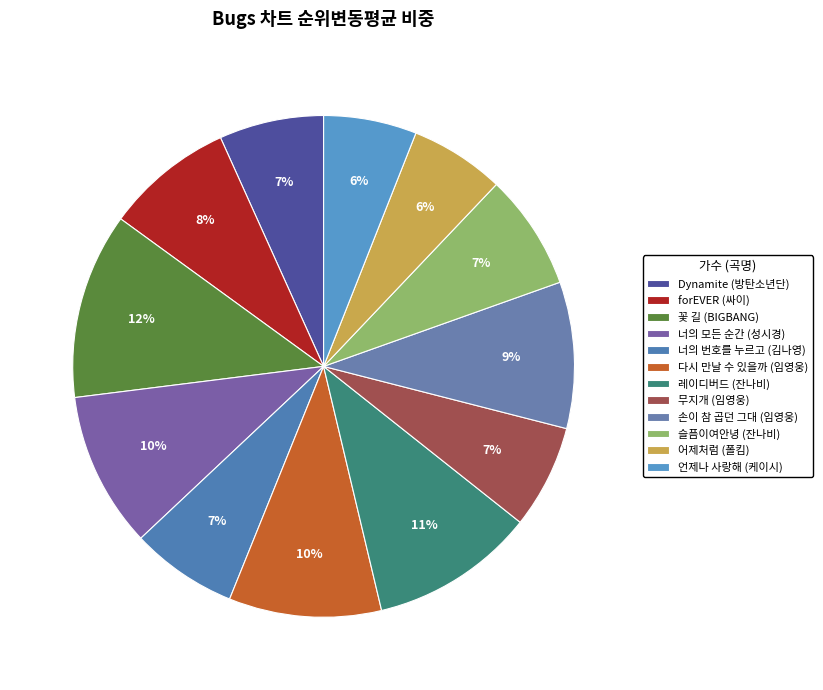

What is the change in value from 다시 만날 수 있을까 (임영웅) to 무지개 (임영웅)?

-16.0